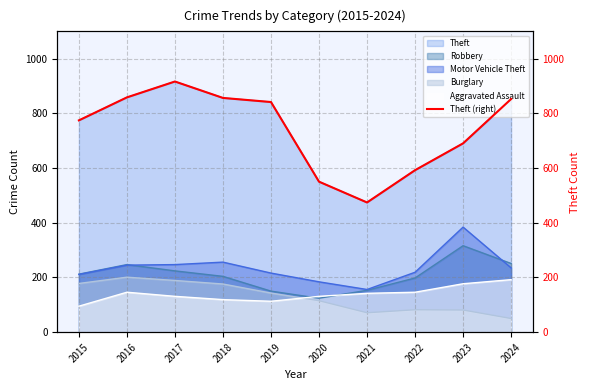

Approximately how many times larger is the value at 2022 compared to 2023?

0.9